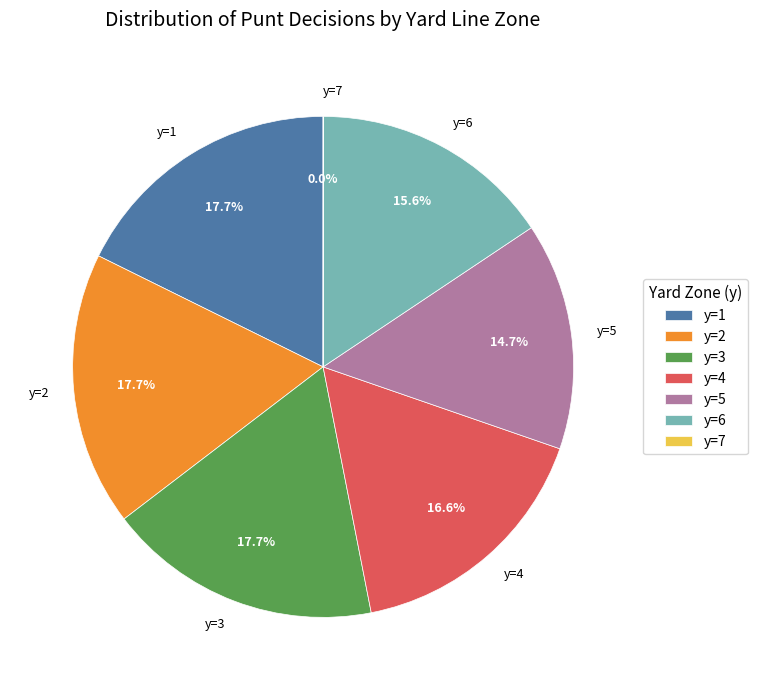

What percentage do y=6 and y=2 together represent?

33.3%